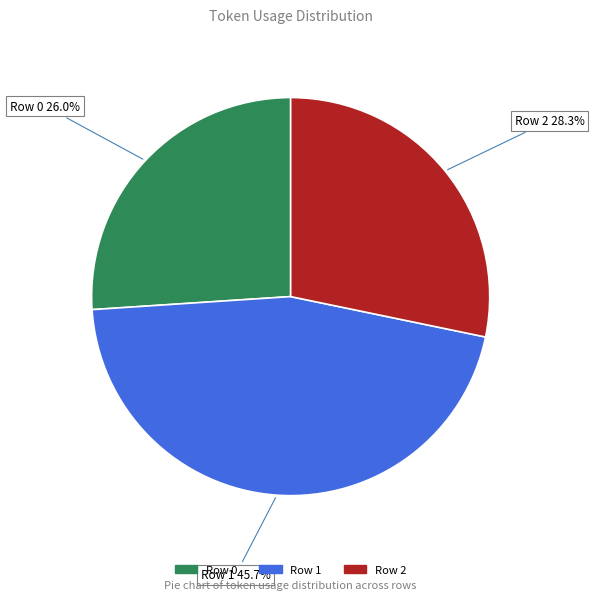

Approximately how many times larger is the value at Row 2 compared to Row 1?

0.6